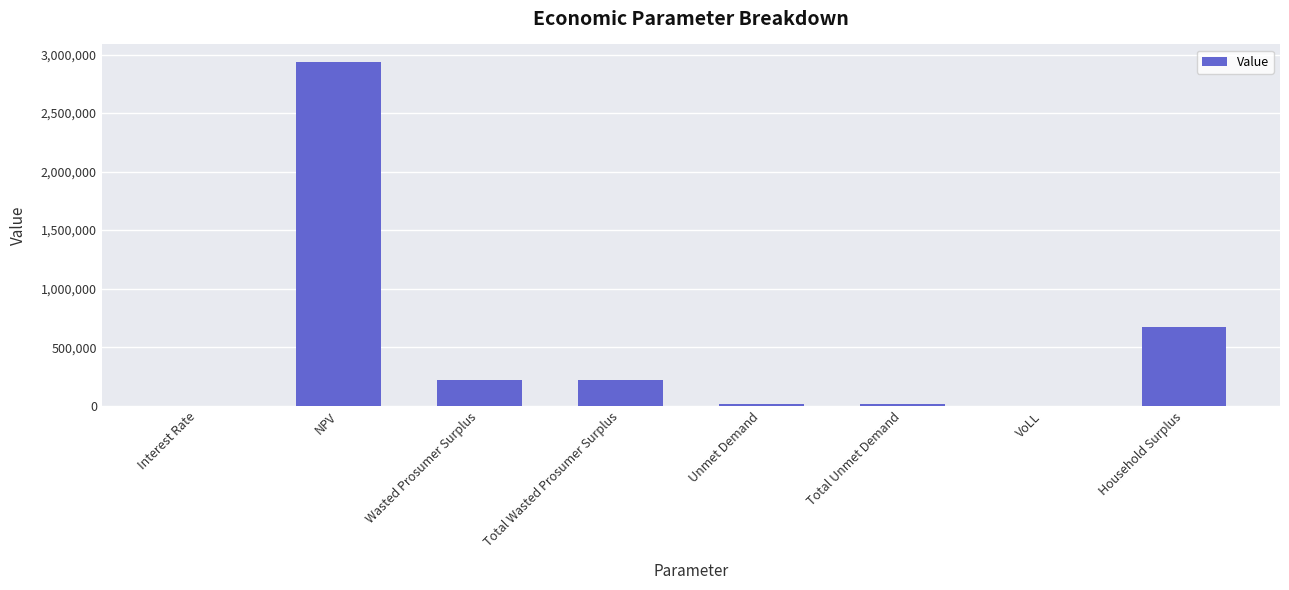

What is the sum of the values at Wasted Prosumer Surplus and Household Surplus?

887538.5